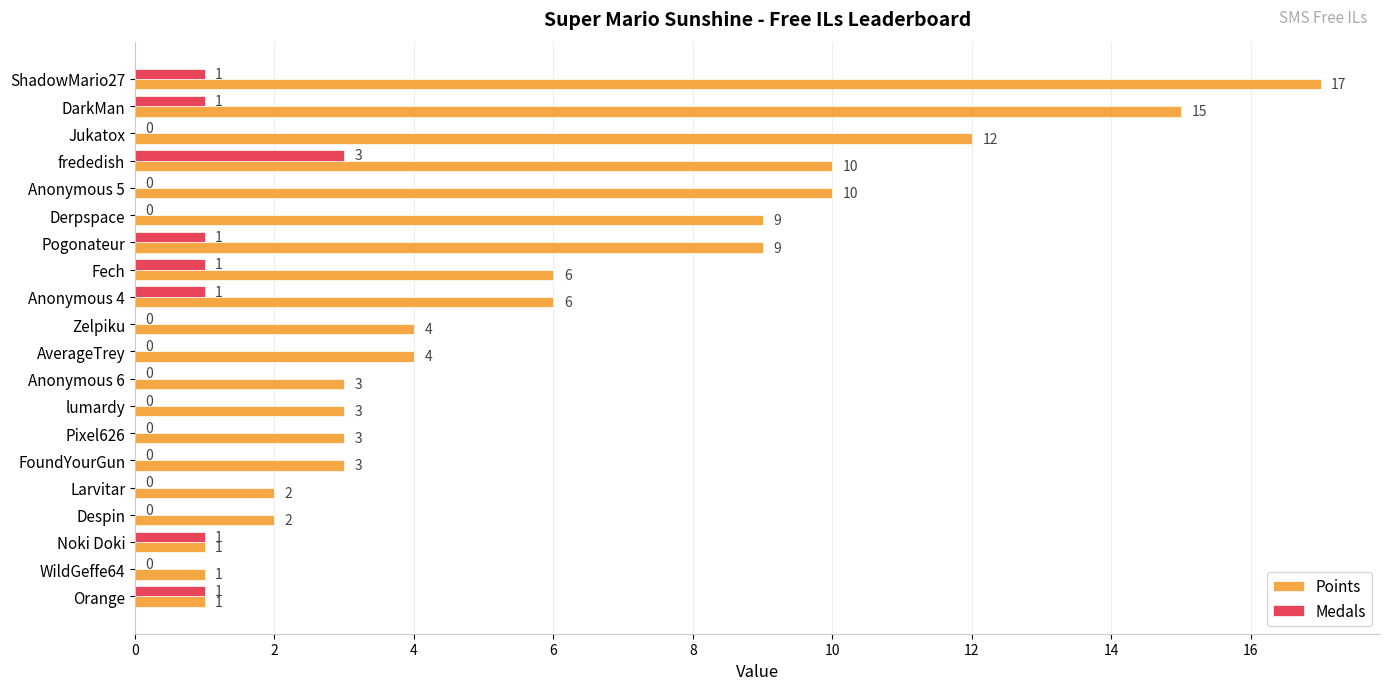

Which category has the highest value in the Points series?

ShadowMario27